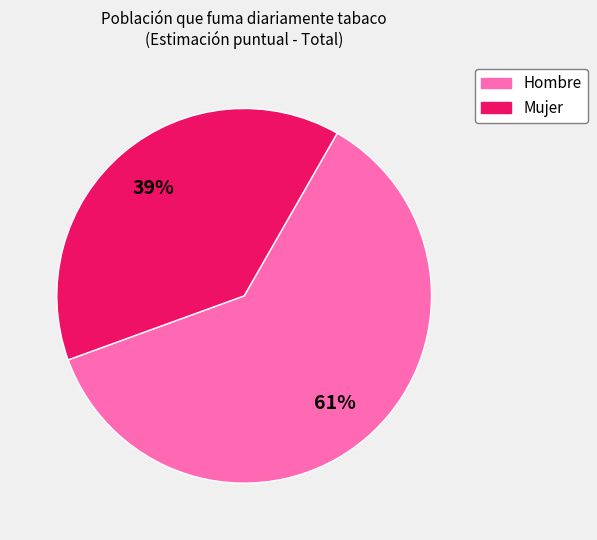

To the nearest percent, what percentage of the pie is Mujer?

39%